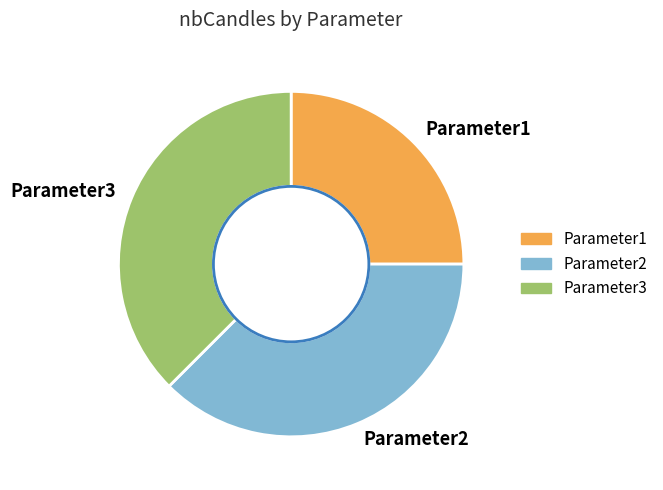

Between Parameter2 and Parameter1, which is larger?

Parameter2